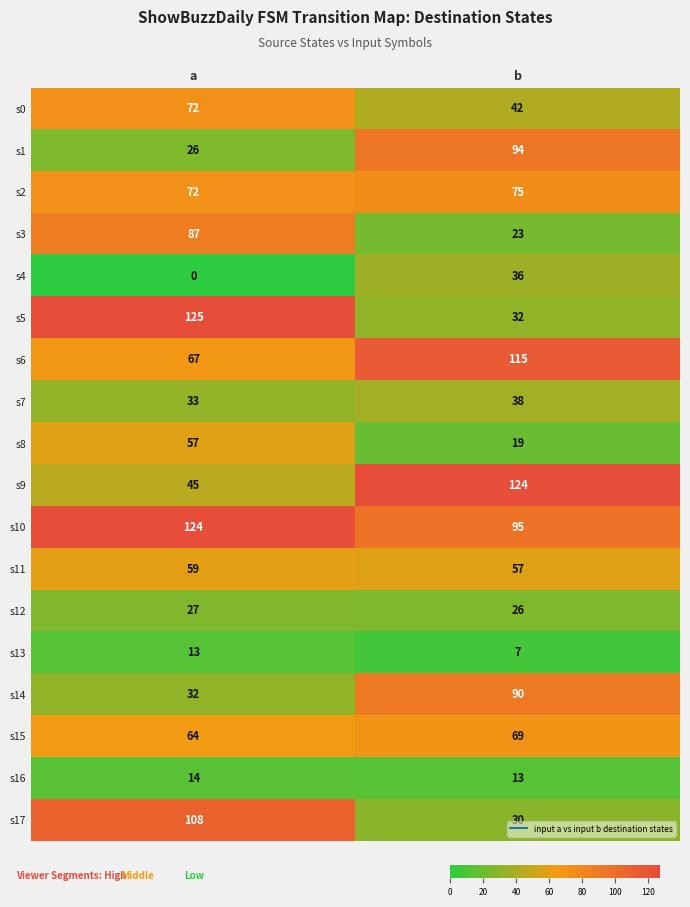

Which series has the largest range (max minus min)?

s5